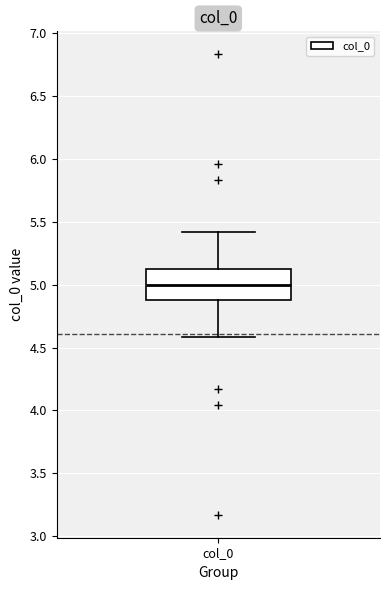

Where does the median line of the box for col_0 sit on the y-axis? The values are not printed on the chart, so give them approximately, as read against the axis.

5.00